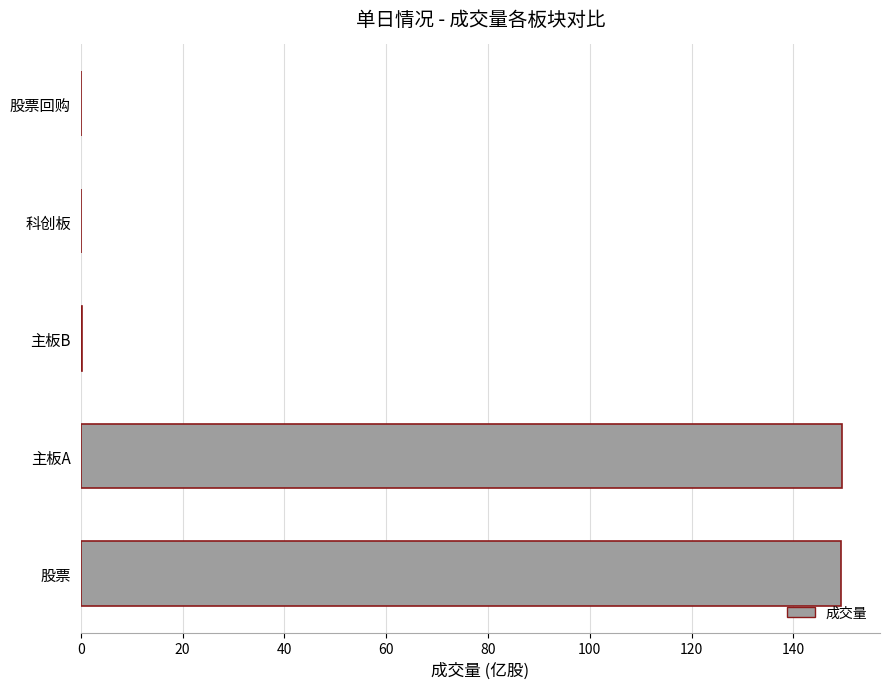

Approximately how many times larger is the value at 主板A compared to 股票?

1.0